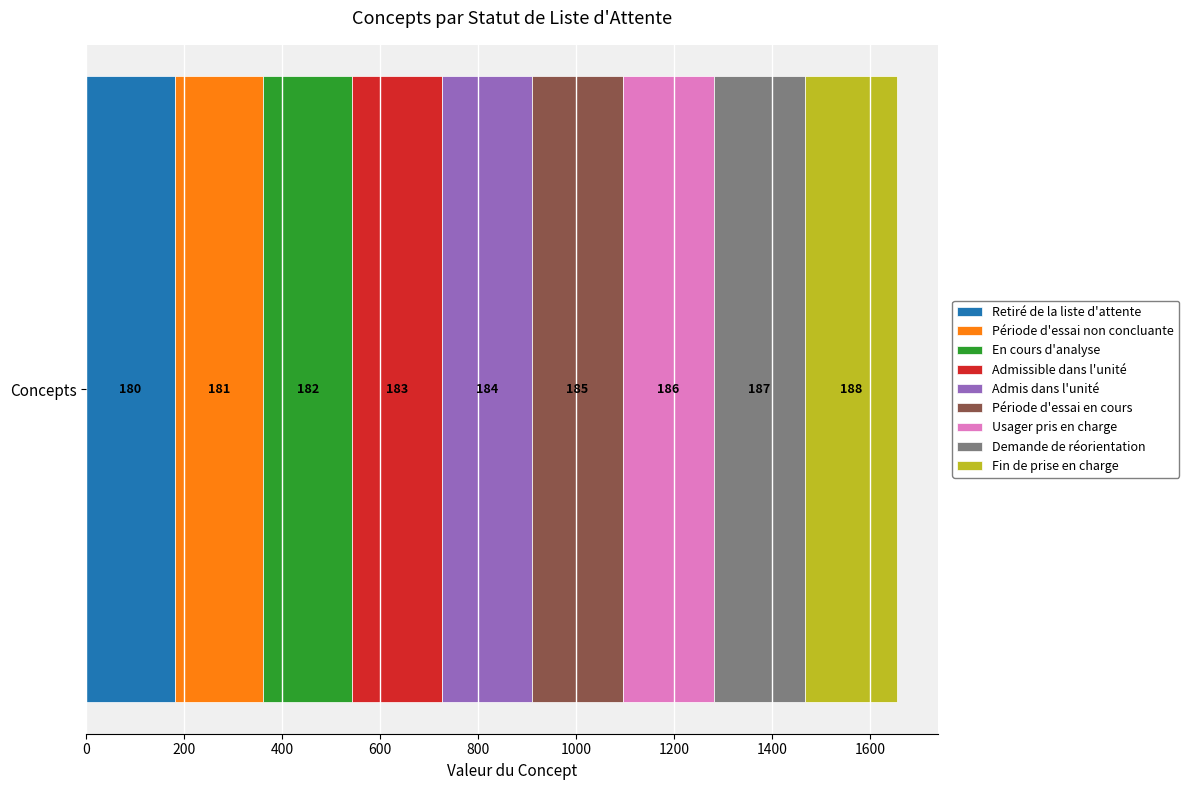

How many categories are shown in the chart?

1